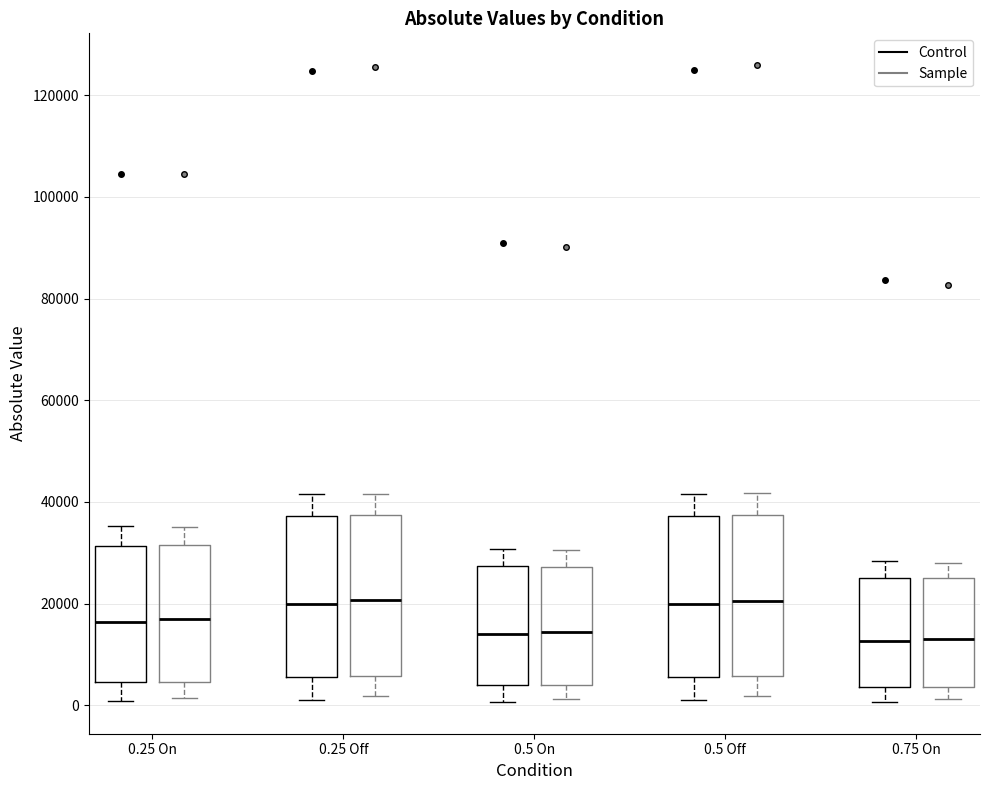

Reading left to right, transcribe this box plot: for each box, give where its median line is, the range the box spans, and where its two whiskers end, as read against the y-axis. The values are not printed on the chart, so give them approximately, as read against the axis.

0.25 On (Control): median 16000, box 4000 to 32000, whiskers 0 to 36000
0.25 On (Sample): median 16000, box 4000 to 32000, whiskers 2000 to 36000
0.25 Off (Control): median 20000, box 6000 to 38000, whiskers 0 to 42000
0.25 Off (Sample): median 20000, box 6000 to 38000, whiskers 2000 to 42000
0.5 On (Control): median 14000, box 4000 to 28000, whiskers 0 to 30000
0.5 On (Sample): median 14000, box 4000 to 28000, whiskers 2000 to 30000
0.5 Off (Control): median 20000, box 6000 to 38000, whiskers 0 to 42000
0.5 Off (Sample): median 20000, box 6000 to 38000, whiskers 2000 to 42000
0.75 On (Control): median 12000, box 4000 to 26000, whiskers 0 to 28000
0.75 On (Sample): median 14000, box 4000 to 24000, whiskers 2000 to 28000